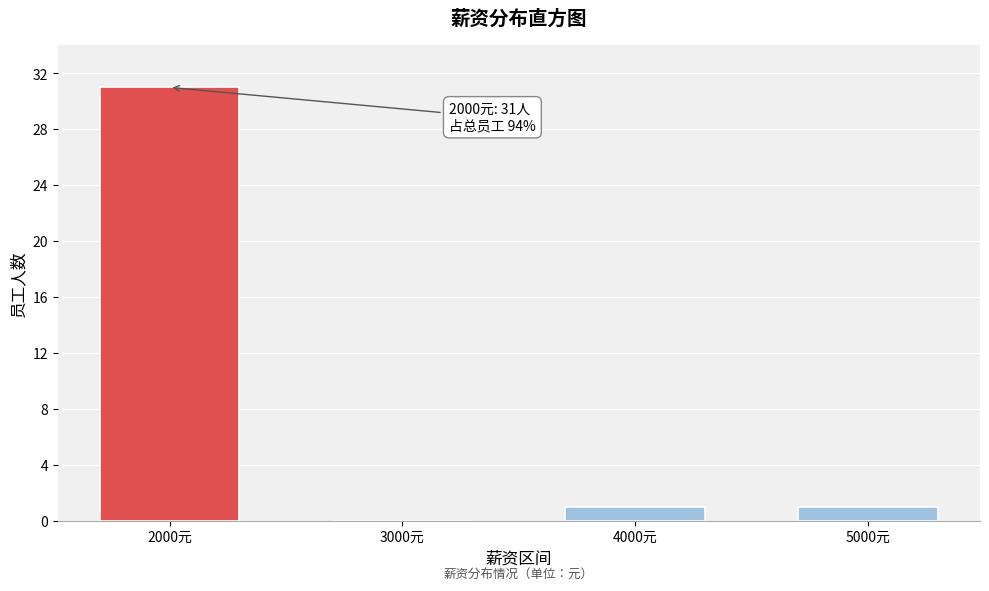

Reading right to left, extract all data points from this chart.

5000元=1	4000元=1	3000元=0	2000元=31